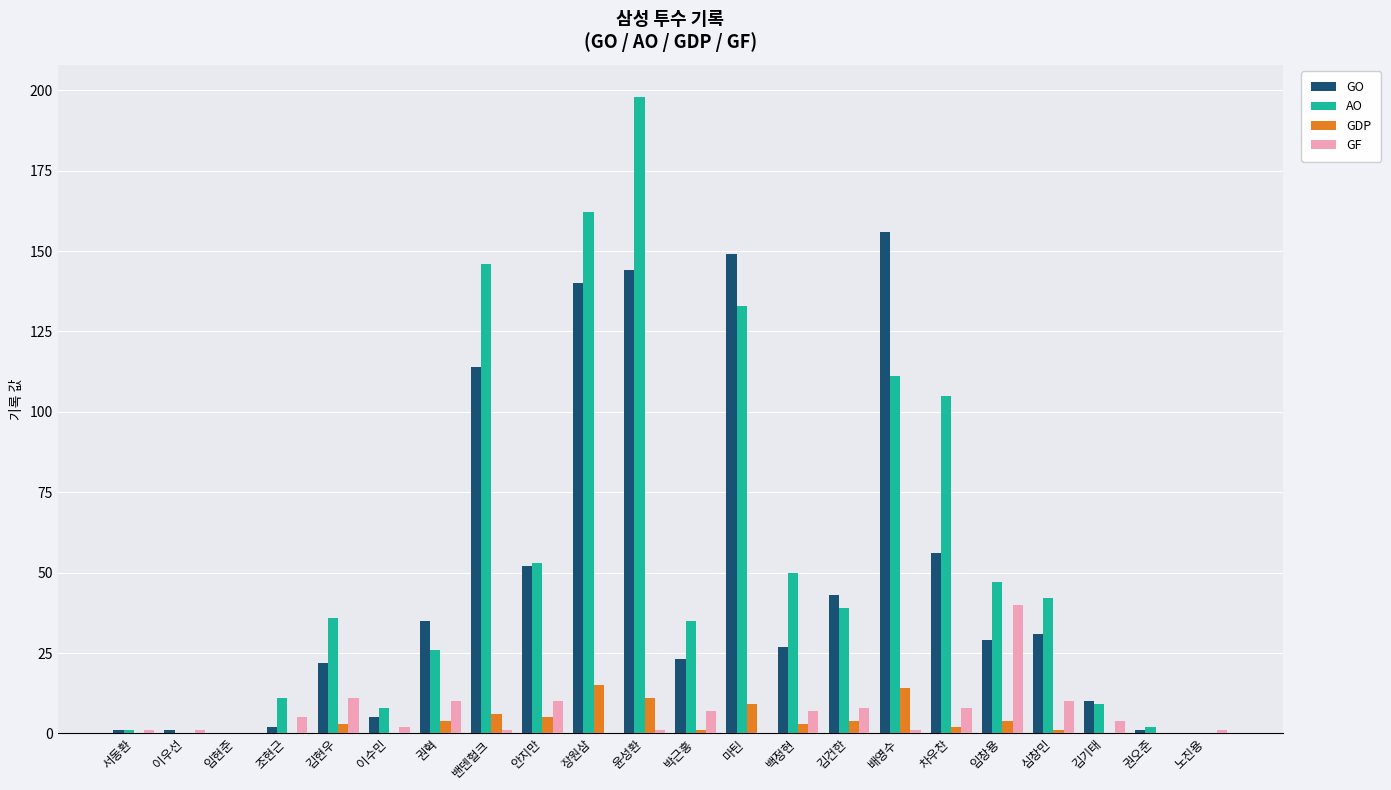

Is the value of GDP at 서동환 greater than the value of GF at 조현근?

No